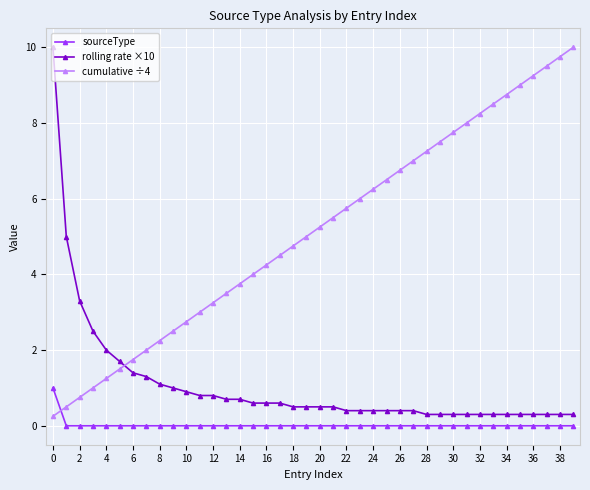

What is the maximum value for cumulative ÷4?

10.0